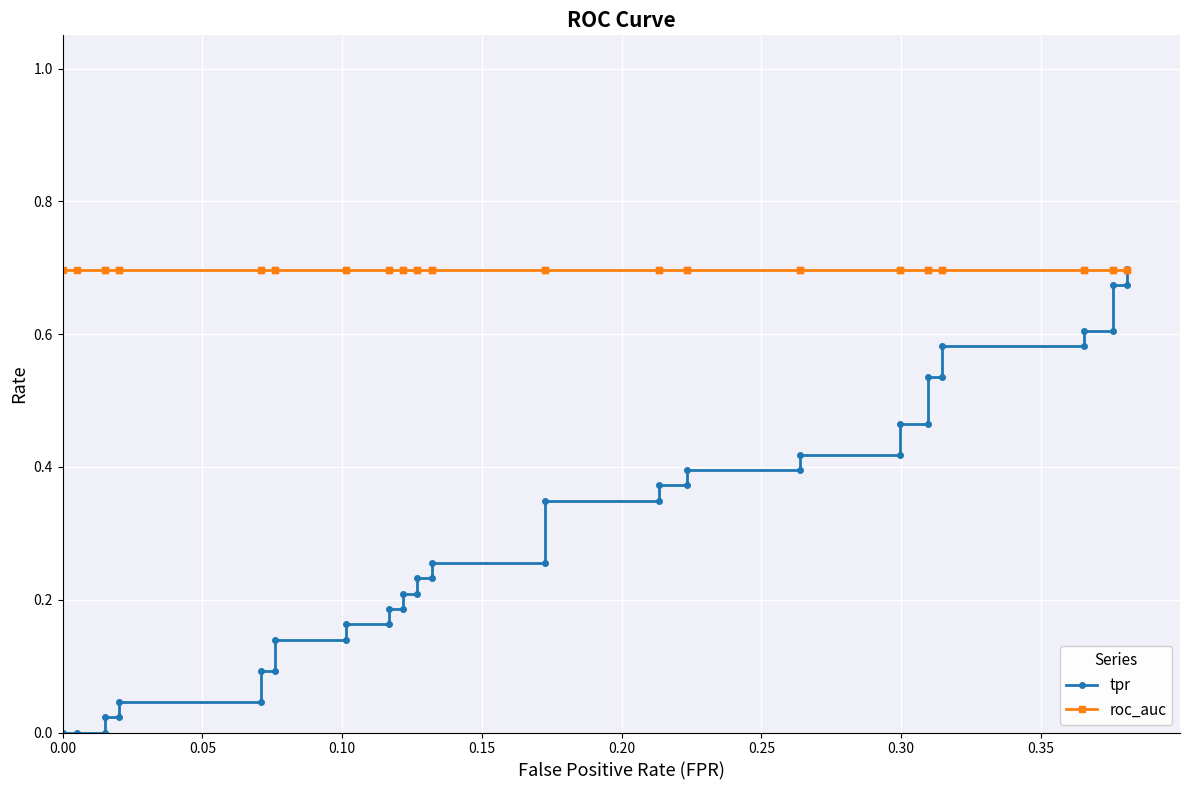

How many lines are shown in the chart?

2